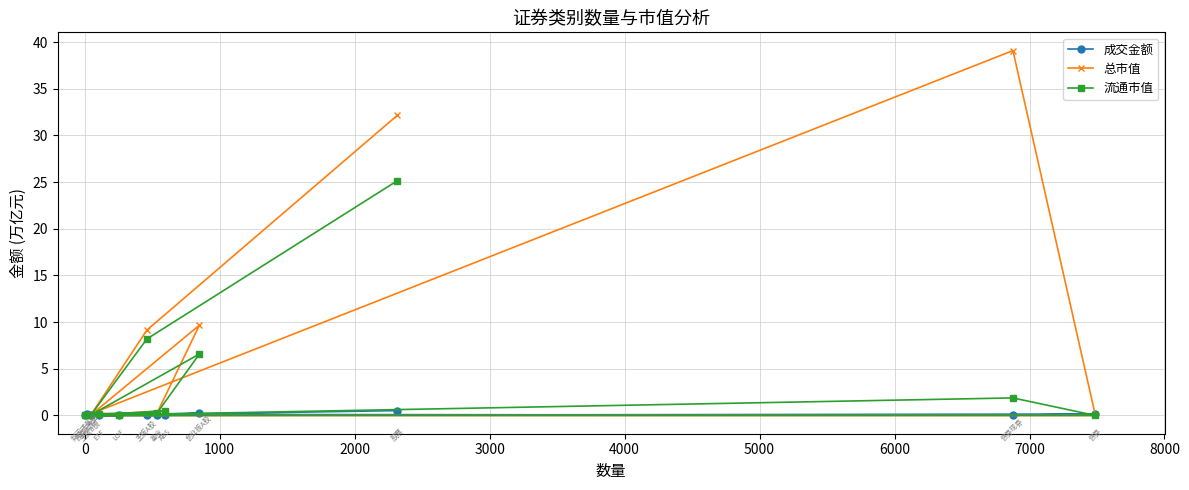

Reading right to left, extract all data points from this chart.

成交金额: 0.0	0.1	0.0	0.2	0.0	0.0	0.0	0.0	0.3	0.0	0.1	0.5
总市值: 0.5	0.0	39.1	0.0	0.0	0.0	0.2	0.3	9.7	0.0	9.1	32.1
流通市值: 0.5	0.0	1.9	0.0	0.0	0.0	0.2	0.3	6.6	0.0	8.2	25.1